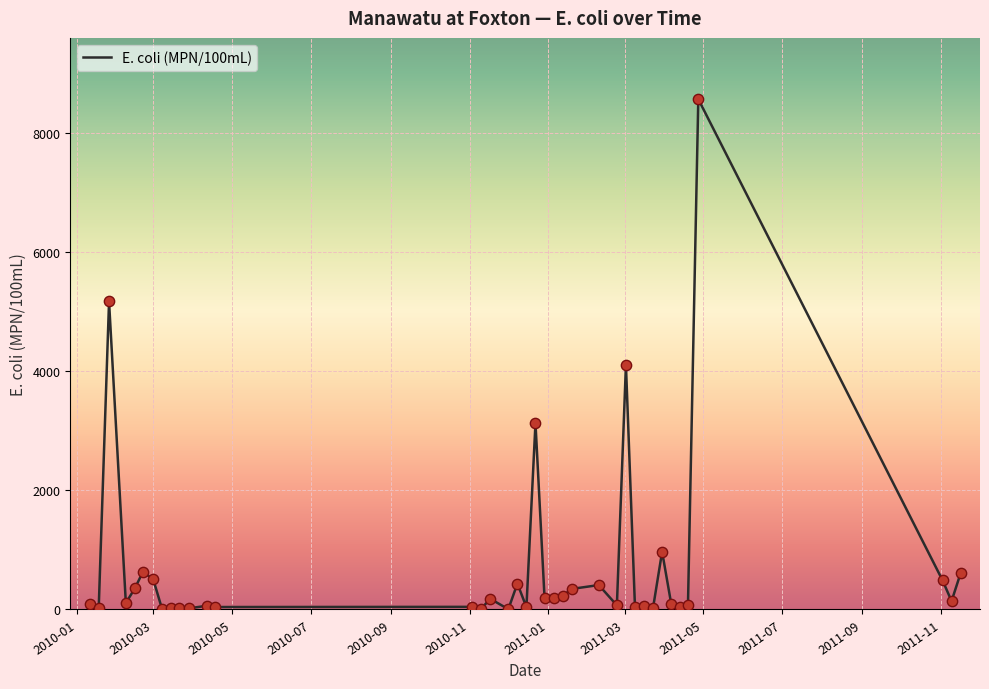

What is the maximum value shown in the chart?

8570